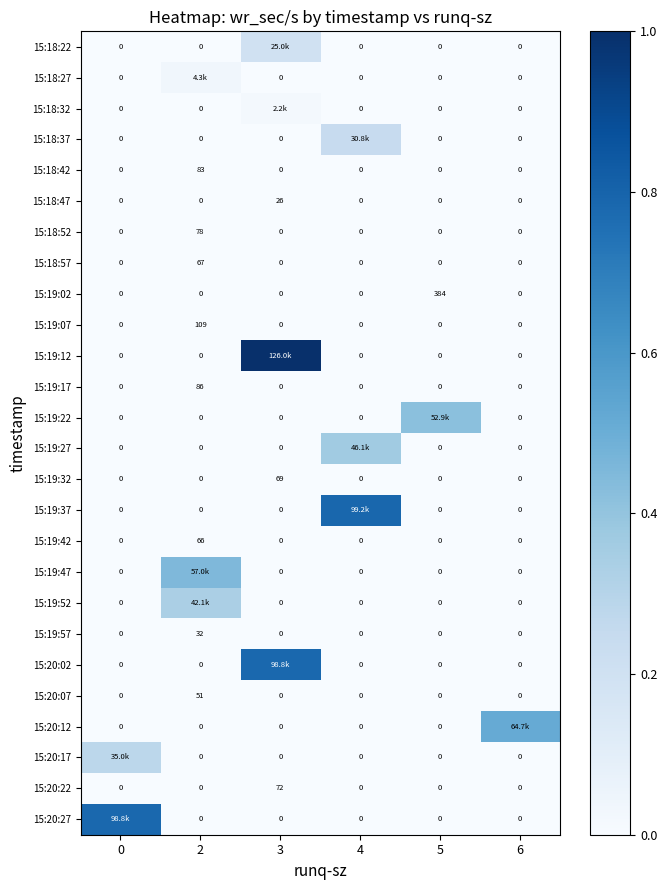

Reading right to left, list all the values displayed in this chart.

row_0: 6=0.0	5=0.0	4=0.0	3=0.2	2=0.0	0=0.0
row_1: 6=0.0	5=0.0	4=0.0	3=0.0	2=0.0	0=0.0
row_2: 6=0.0	5=0.0	4=0.0	3=0.0	2=0.0	0=0.0
row_3: 6=0.0	5=0.0	4=0.2	3=0.0	2=0.0	0=0.0
row_4: 6=0.0	5=0.0	4=0.0	3=0.0	2=0.0	0=0.0
row_5: 6=0.0	5=0.0	4=0.0	3=0.0	2=0.0	0=0.0
row_6: 6=0.0	5=0.0	4=0.0	3=0.0	2=0.0	0=0.0
row_7: 6=0.0	5=0.0	4=0.0	3=0.0	2=0.0	0=0.0
row_8: 6=0.0	5=0.0	4=0.0	3=0.0	2=0.0	0=0.0
row_9: 6=0.0	5=0.0	4=0.0	3=0.0	2=0.0	0=0.0
row_10: 6=0.0	5=0.0	4=0.0	3=1.0	2=0.0	0=0.0
row_11: 6=0.0	5=0.0	4=0.0	3=0.0	2=0.0	0=0.0
row_12: 6=0.0	5=0.4	4=0.0	3=0.0	2=0.0	0=0.0
row_13: 6=0.0	5=0.0	4=0.4	3=0.0	2=0.0	0=0.0
row_14: 6=0.0	5=0.0	4=0.0	3=0.0	2=0.0	0=0.0
row_15: 6=0.0	5=0.0	4=0.8	3=0.0	2=0.0	0=0.0
row_16: 6=0.0	5=0.0	4=0.0	3=0.0	2=0.0	0=0.0
row_17: 6=0.0	5=0.0	4=0.0	3=0.0	2=0.5	0=0.0
row_18: 6=0.0	5=0.0	4=0.0	3=0.0	2=0.3	0=0.0
row_19: 6=0.0	5=0.0	4=0.0	3=0.0	2=0.0	0=0.0
row_20: 6=0.0	5=0.0	4=0.0	3=0.8	2=0.0	0=0.0
row_21: 6=0.0	5=0.0	4=0.0	3=0.0	2=0.0	0=0.0
row_22: 6=0.5	5=0.0	4=0.0	3=0.0	2=0.0	0=0.0
row_23: 6=0.0	5=0.0	4=0.0	3=0.0	2=0.0	0=0.3
row_24: 6=0.0	5=0.0	4=0.0	3=0.0	2=0.0	0=0.0
row_25: 6=0.0	5=0.0	4=0.0	3=0.0	2=0.0	0=0.8